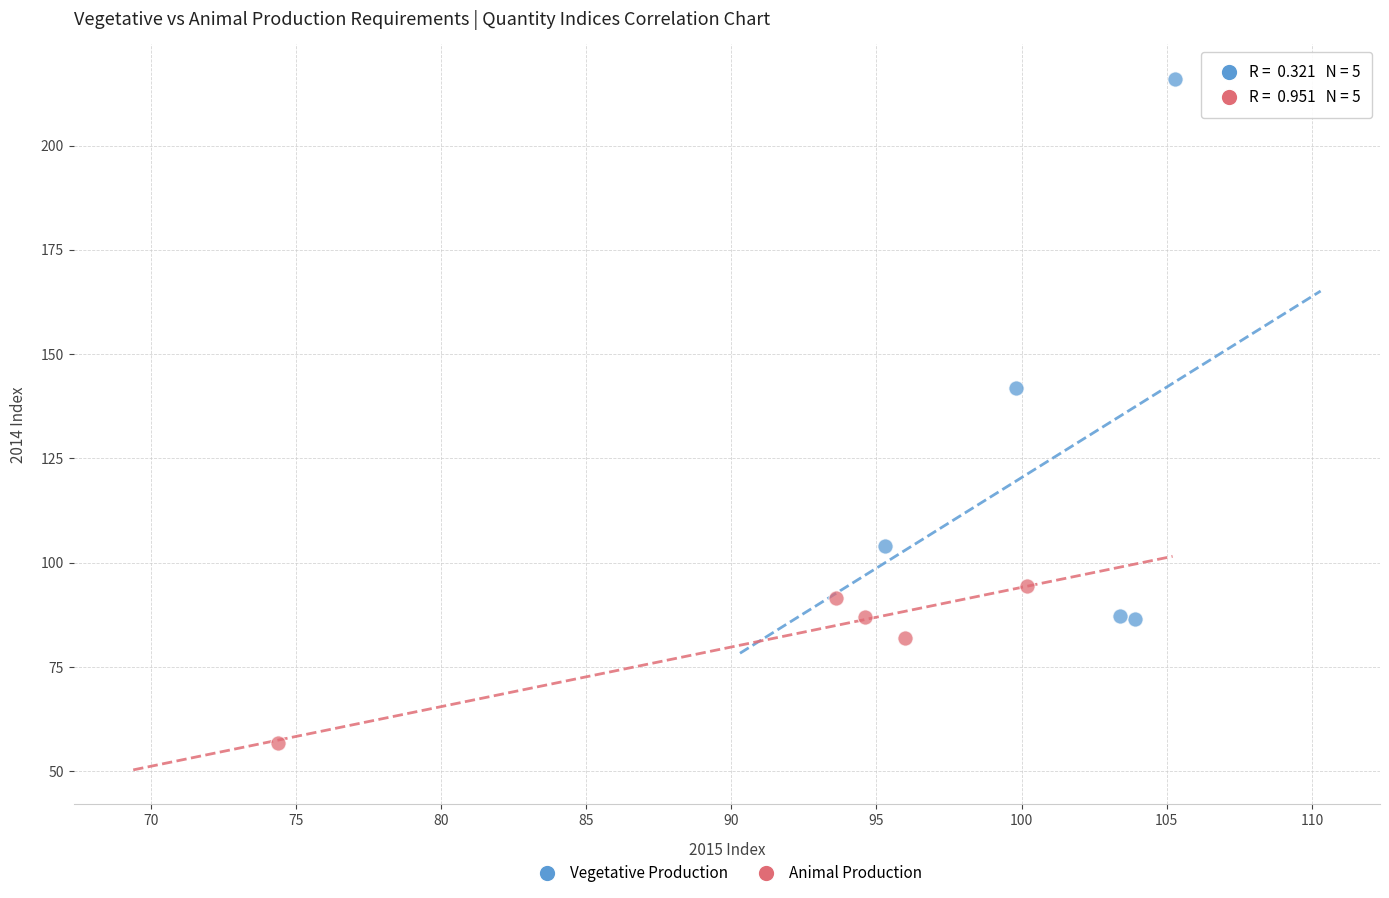

Which series reaches the minimum Y coordinate?

Animal Production